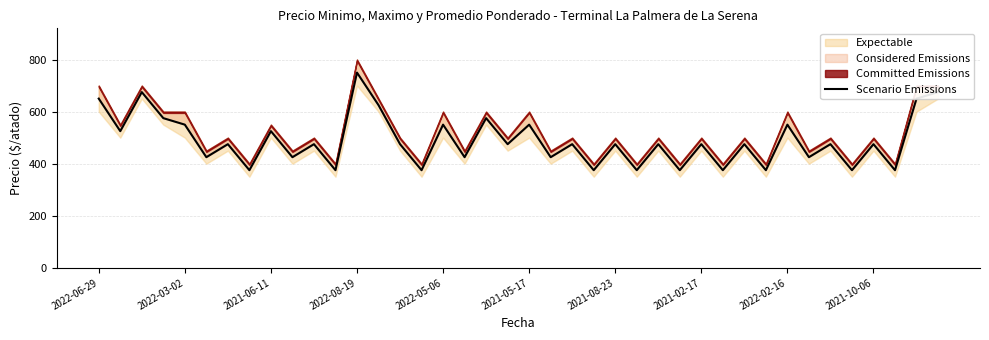

The chart shows a value of 79 at 29. True or false?

False